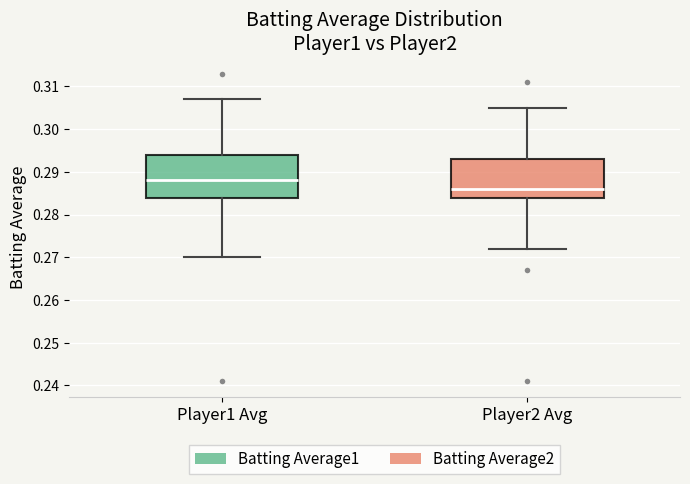

Reading left to right, transcribe this box plot: for each box, give where its median line is, the range the box spans, and where its two whiskers end, as read against the y-axis. The values are not printed on the chart, so give them approximately, as read against the axis.

Player1 Avg: median 0.288, box 0.284 to 0.294, whiskers 0.270 to 0.307
Player2 Avg: median 0.286, box 0.284 to 0.293, whiskers 0.272 to 0.305